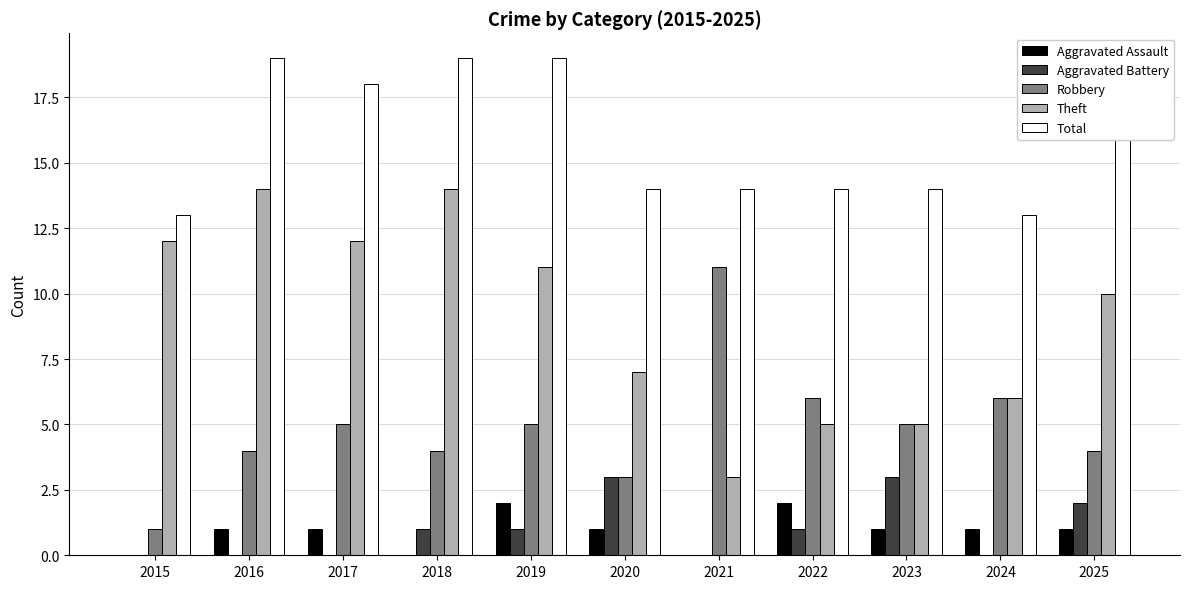

What is the greatest value displayed?

19